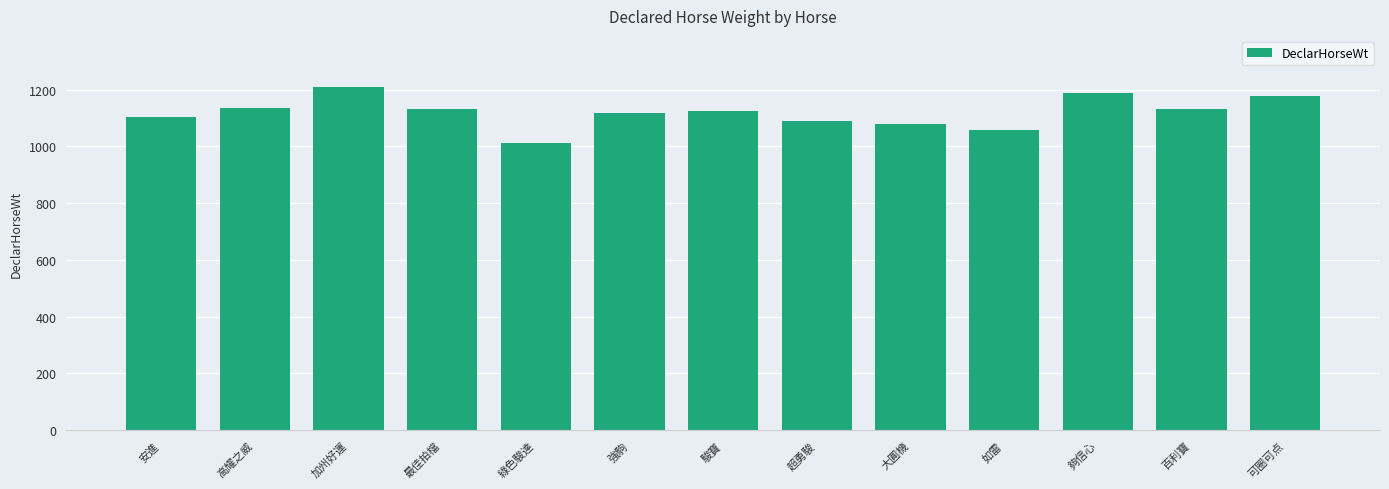

True or false: the data shows 1080 at 大圓機.

True